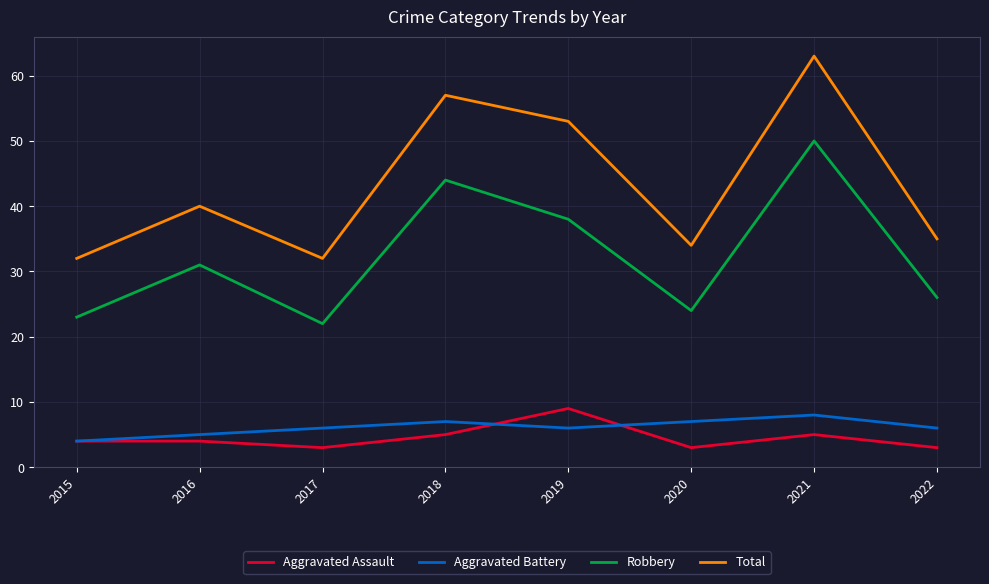

What are all the series names shown in the legend?

Aggravated Assault, Aggravated Battery, Robbery, Total